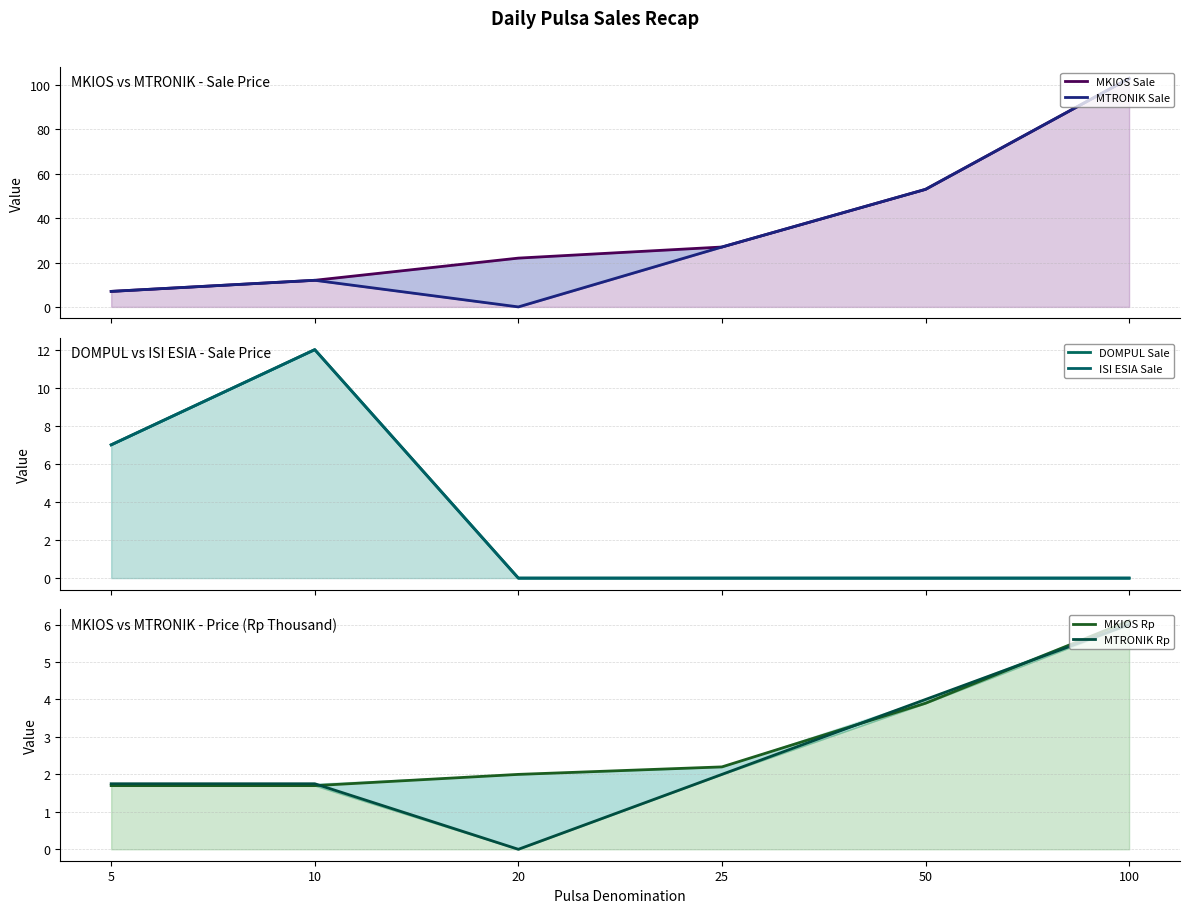

What is the lowest value of the MKIOS Rp series?

1.7